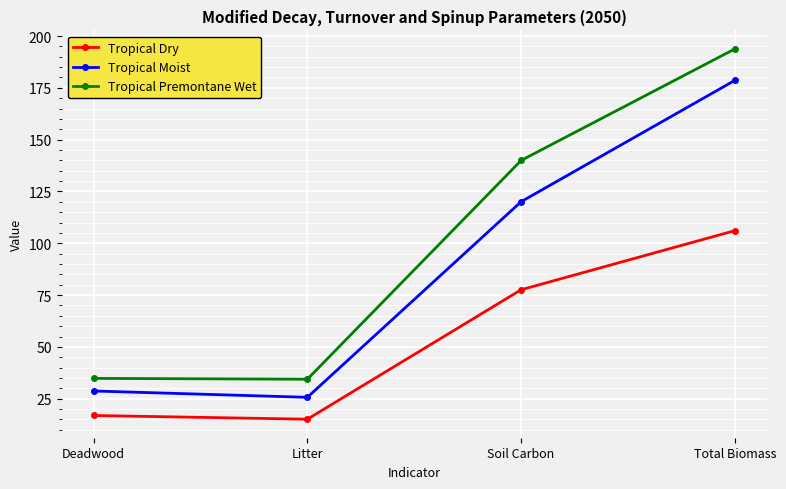

Is this an area chart (filled region under the line)?

No